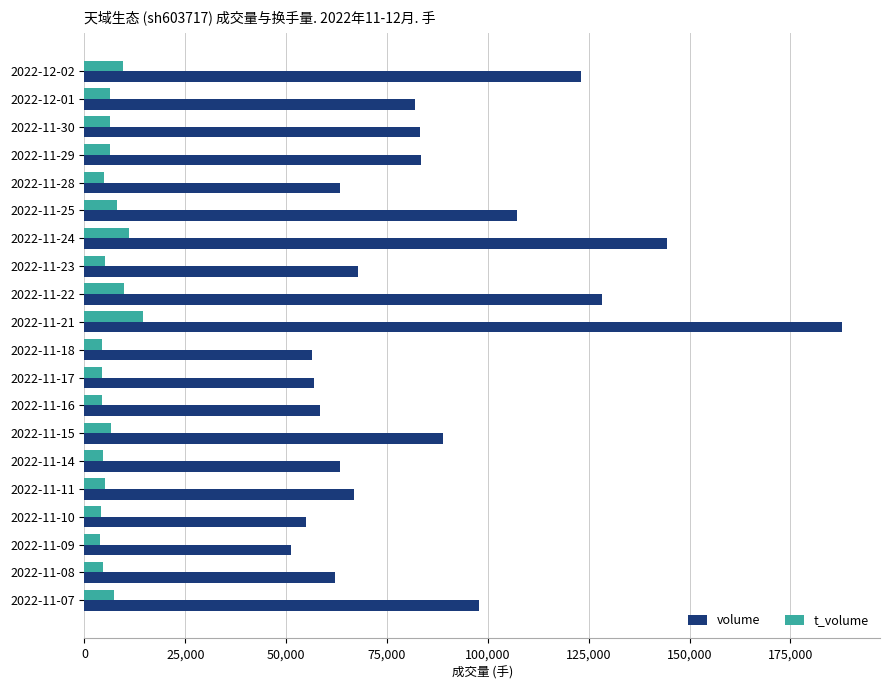

Is the value of volume at 2022-11-09 greater than the value of t_volume at 2022-12-02?

Yes